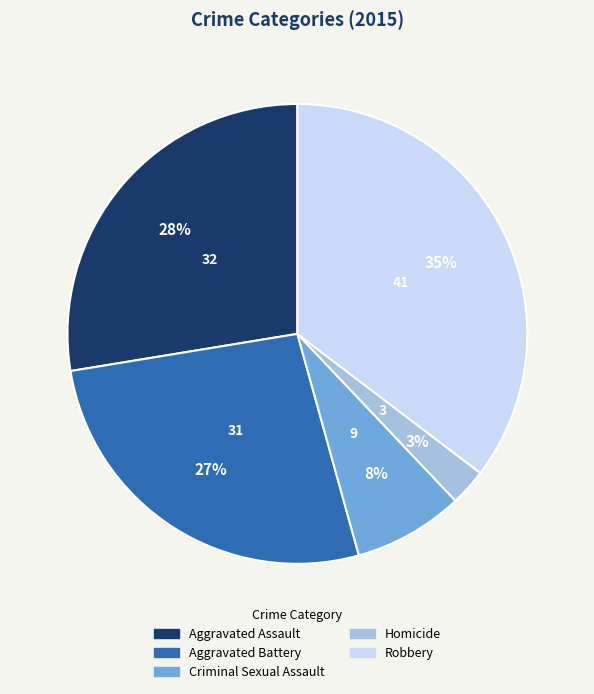

What percentage is the Robbery slice, to the nearest percent?

35%